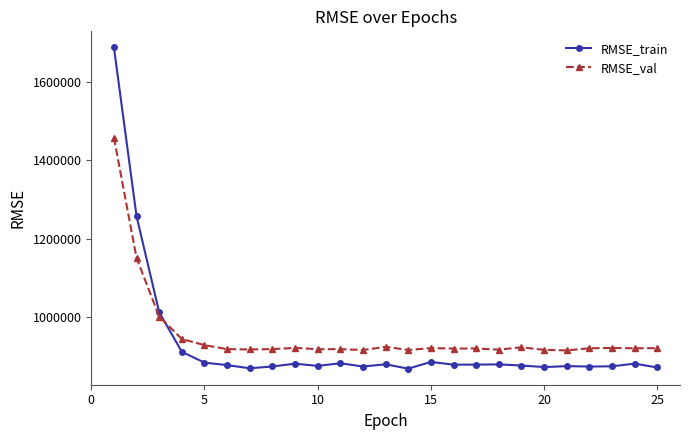

How many times do RMSE_train and RMSE_val cross each other?

1